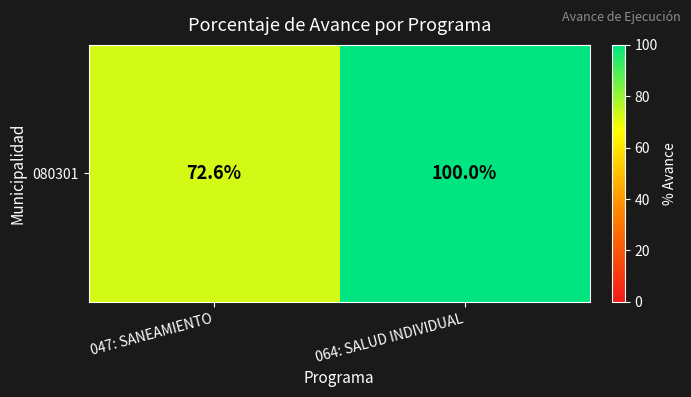

At which category does the chart reach its peak across all series?

064: SALUD INDIVIDUAL